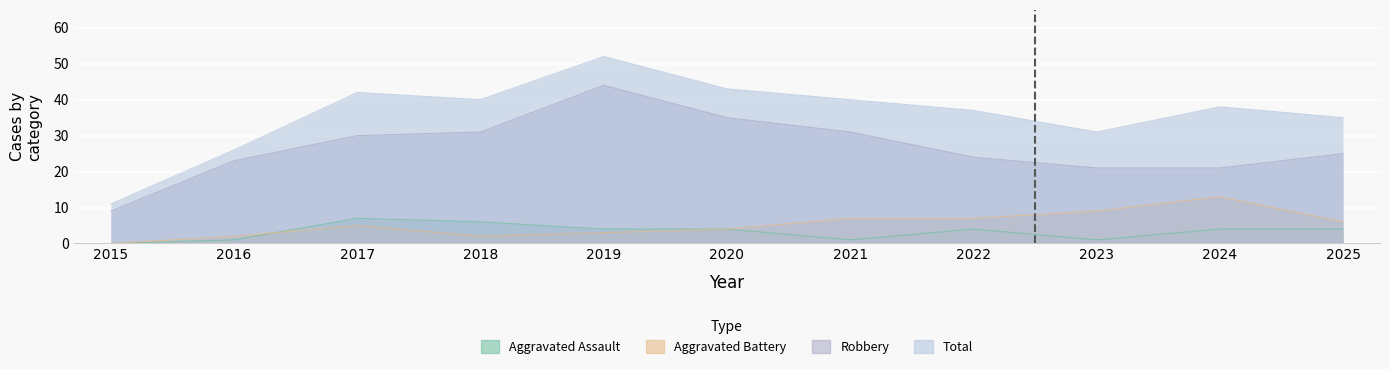

Where is the first local minimum for Aggravated Assault?

2021